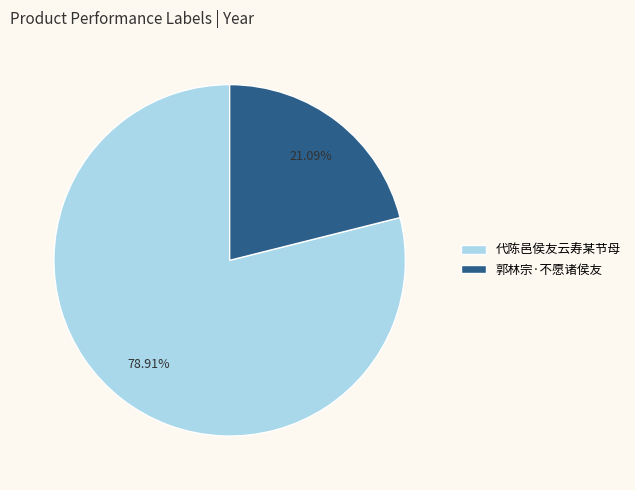

What is the smallest slice in the pie chart?

郭林宗·不愿诸侯友